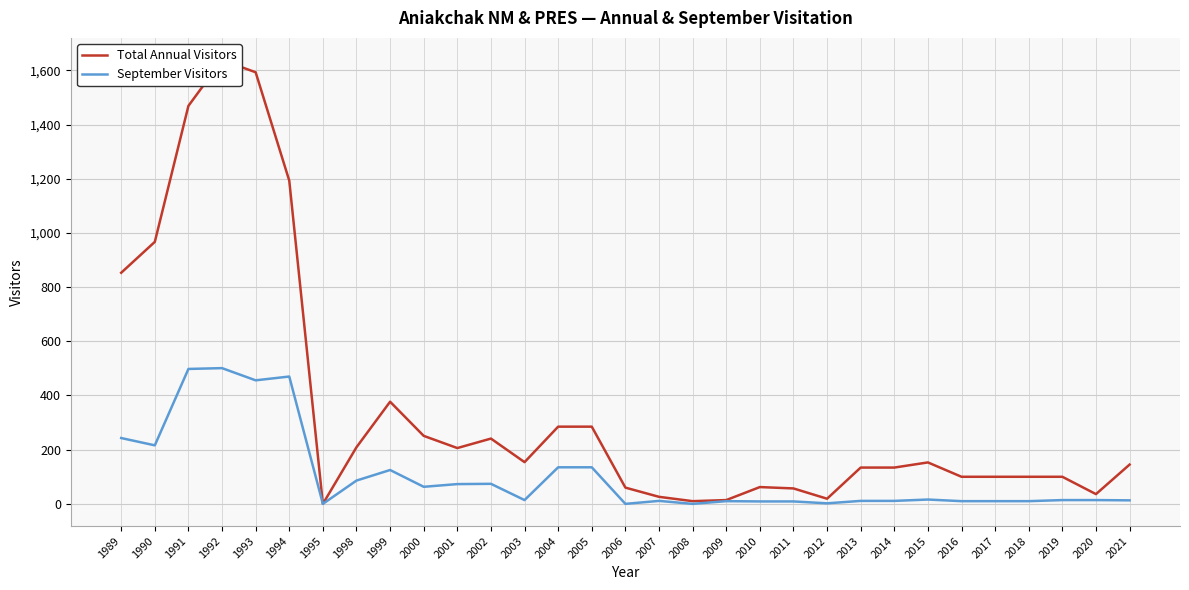

What is the value of the September Visitors point at the 23rd from the left?

11